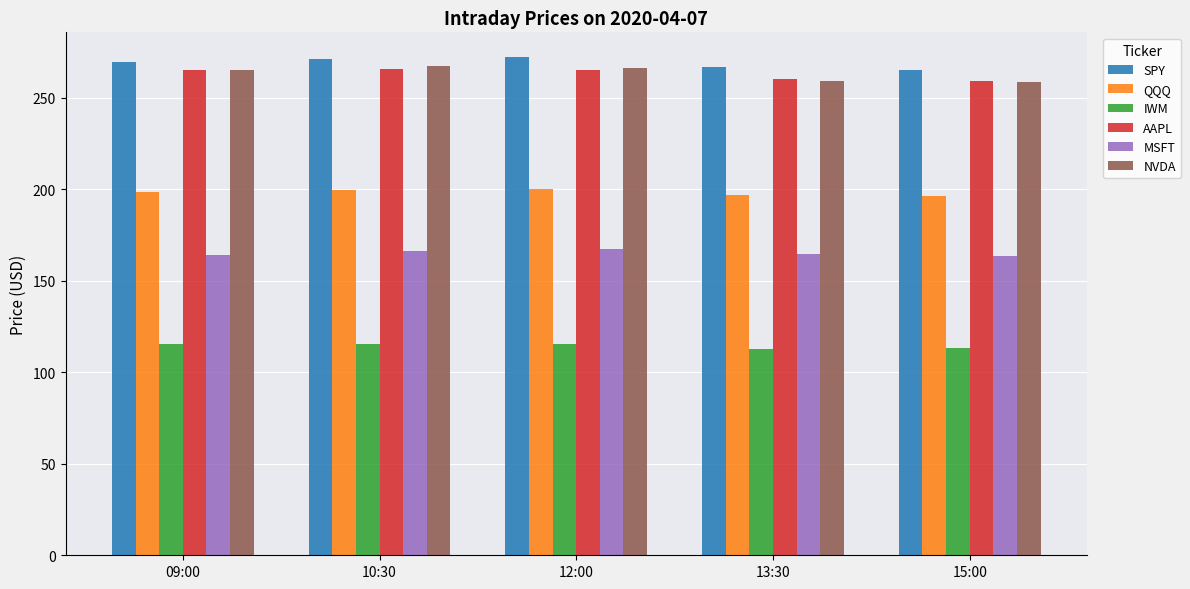

What is the average value of the AAPL series?

263.1